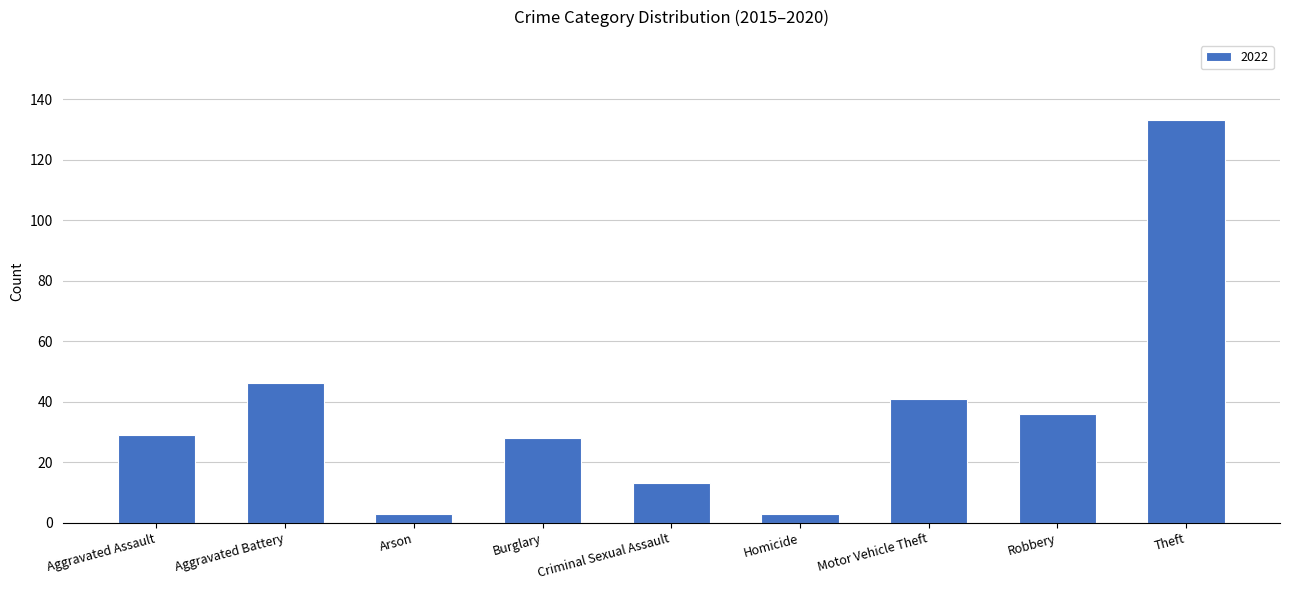

What is the label of the 1st bar from the right?

Theft